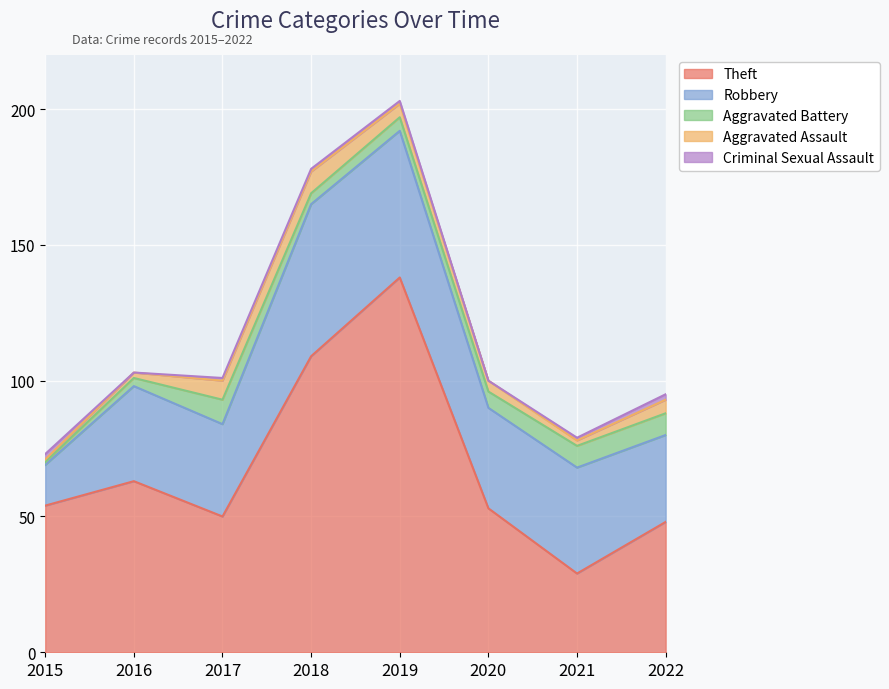

Reading right to left, extract all data points from this chart.

Theft: 48	29	53	138	109	50	63	54
Robbery: 32	39	37	54	56	34	35	15
Aggravated Battery: 8	8	6	5	4	9	3	1
Aggravated Assault: 5	2	4	5	8	7	2	1
Criminal Sexual Assault: 2	1	0	1	1	1	0	2